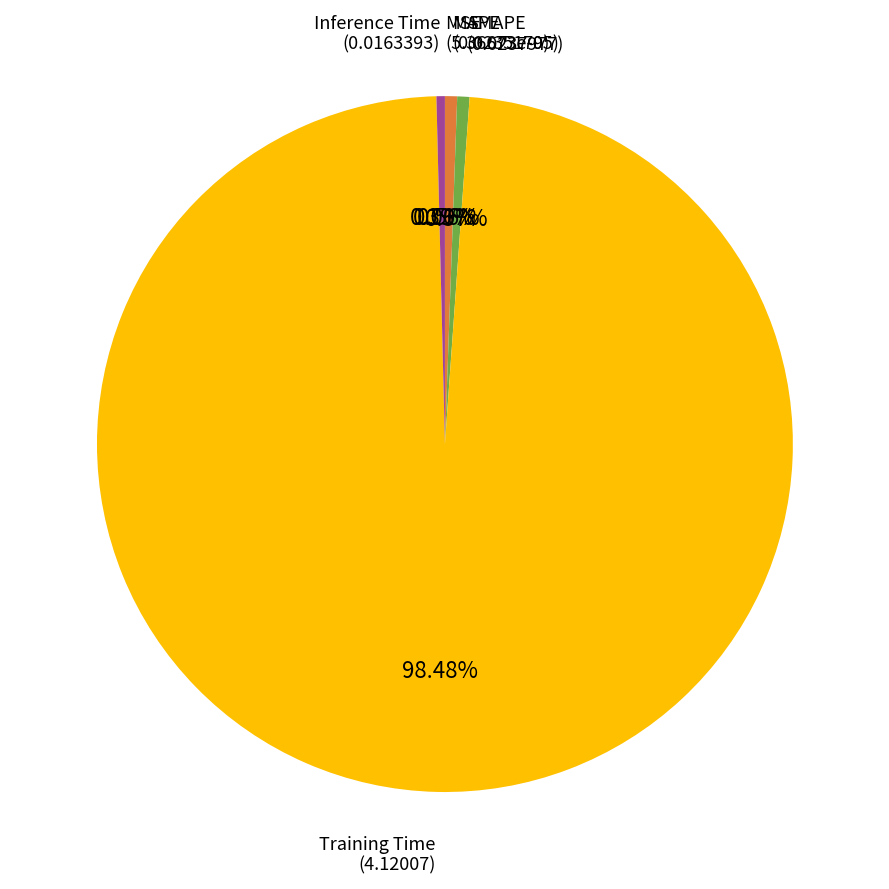

Do SMAPE and MAPE together represent more than half of the pie?

No